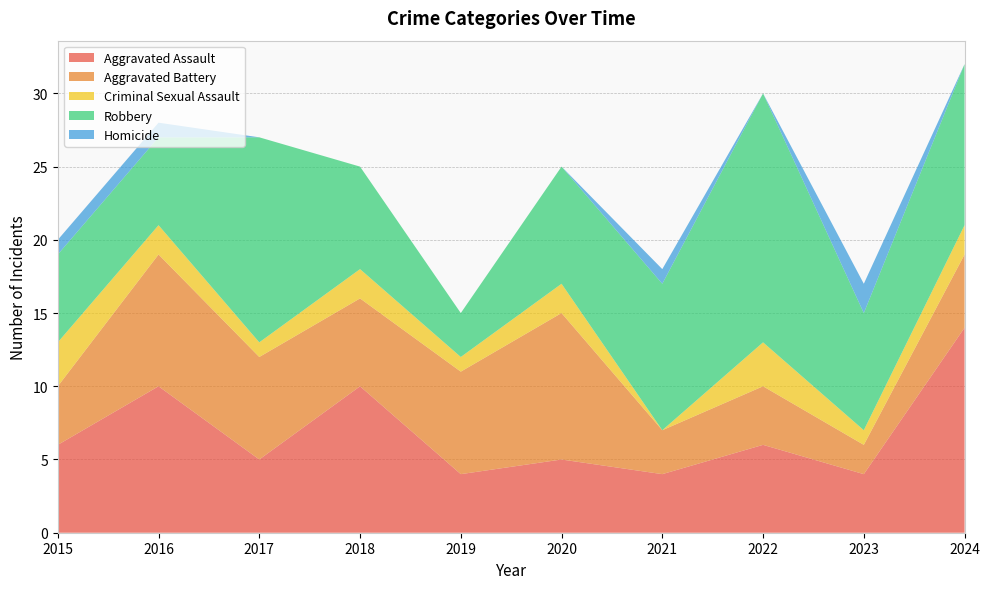

Reading left to right, extract all data points from this chart.

Aggravated Assault: 2015=6	2016=10	2017=5	2018=10	2019=4	2020=5	2021=4	2022=6	2023=4	2024=14
Aggravated Battery: 2015=4	2016=9	2017=7	2018=6	2019=7	2020=10	2021=3	2022=4	2023=2	2024=5
Criminal Sexual Assault: 2015=3	2016=2	2017=1	2018=2	2019=1	2020=2	2021=0	2022=3	2023=1	2024=2
Robbery: 2015=6	2016=6	2017=14	2018=7	2019=3	2020=8	2021=10	2022=17	2023=8	2024=11
Homicide: 2015=1	2016=1	2017=0	2018=0	2019=0	2020=0	2021=1	2022=0	2023=2	2024=0